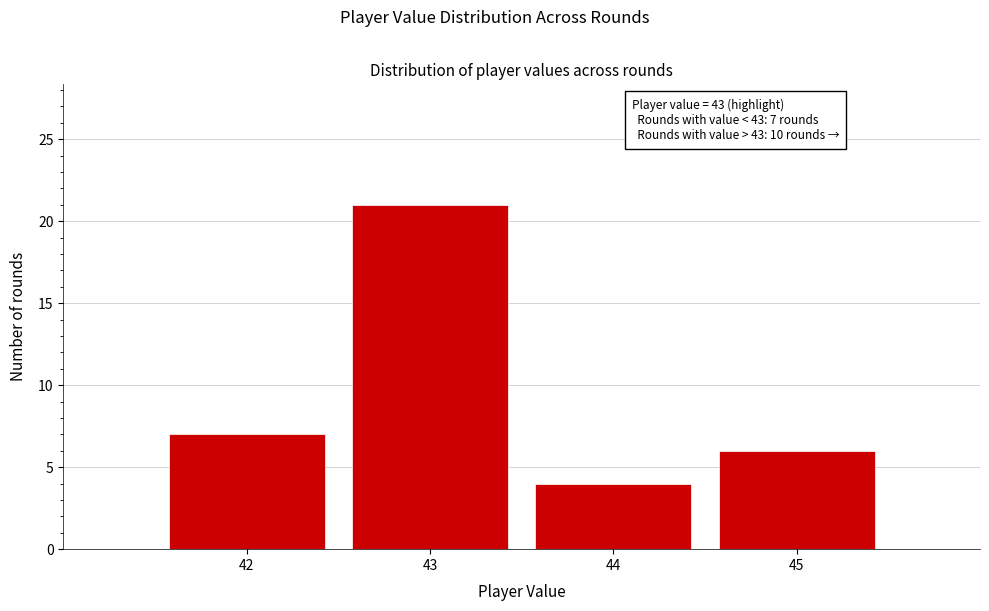

Reading left to right, list all the values displayed in this chart.

42=7	43=21	44=4	45=6